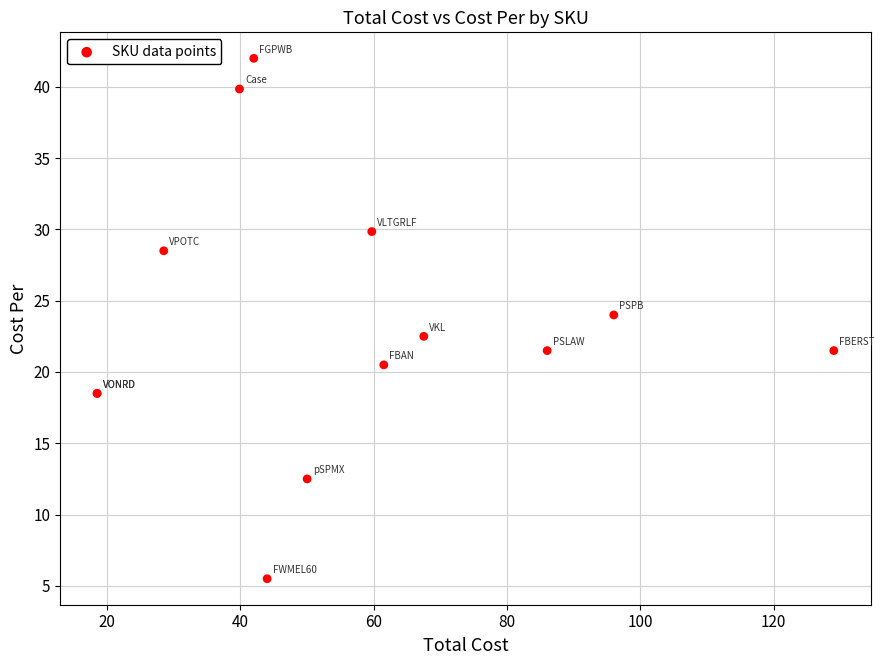

What Y value in the scatter plot is closest to 23?

22.5